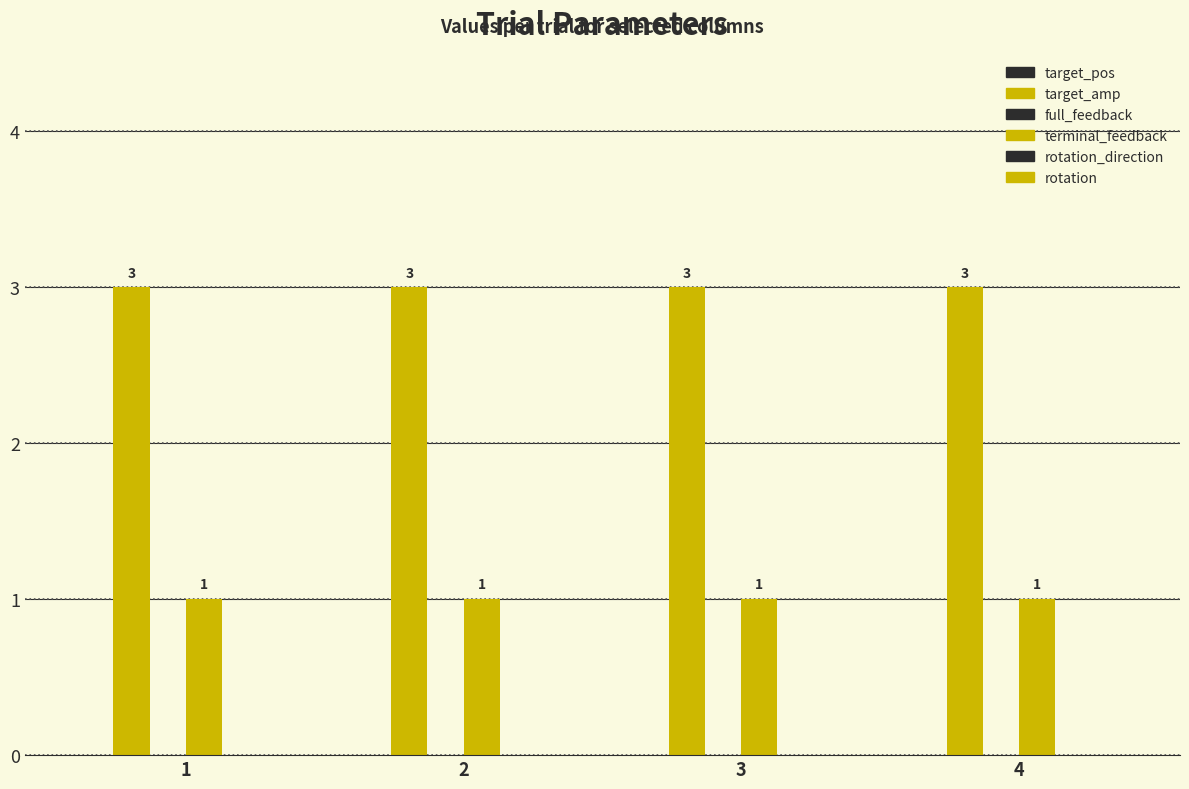

Between 1 and 4, which series saw the biggest shift?

target_pos